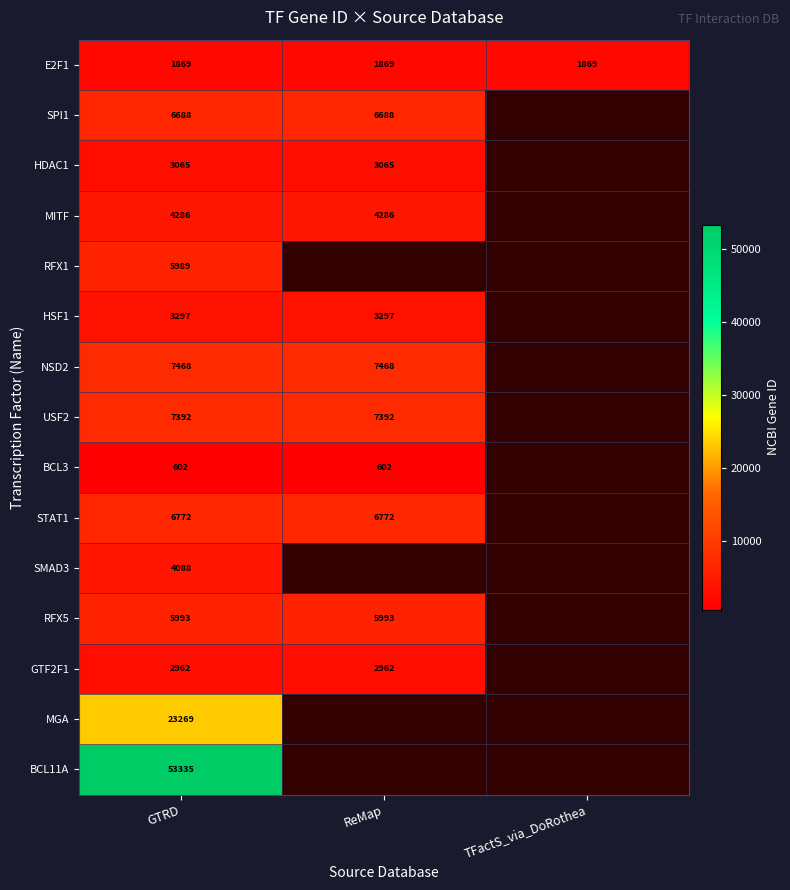

True or false: GTF2F1 has a value of 2962 at GTRD.

True